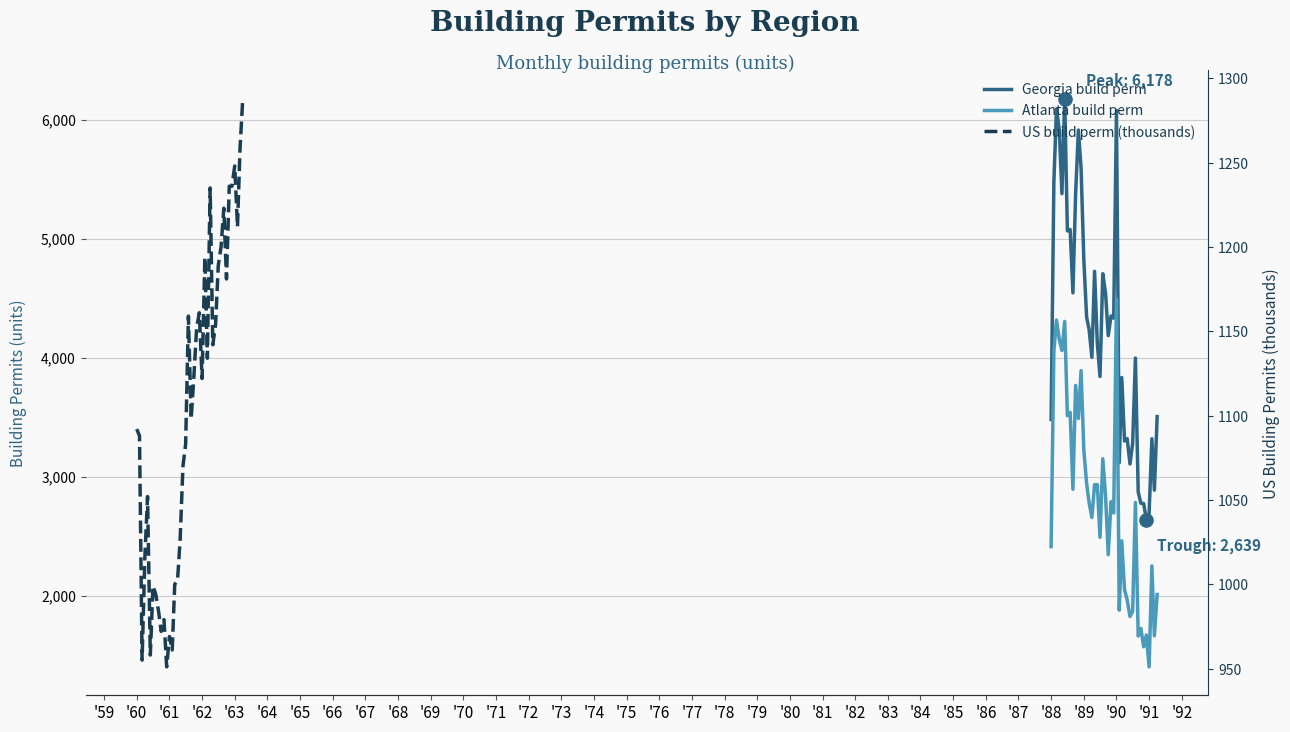

At how many categories does at least one series exceed 2278?

40